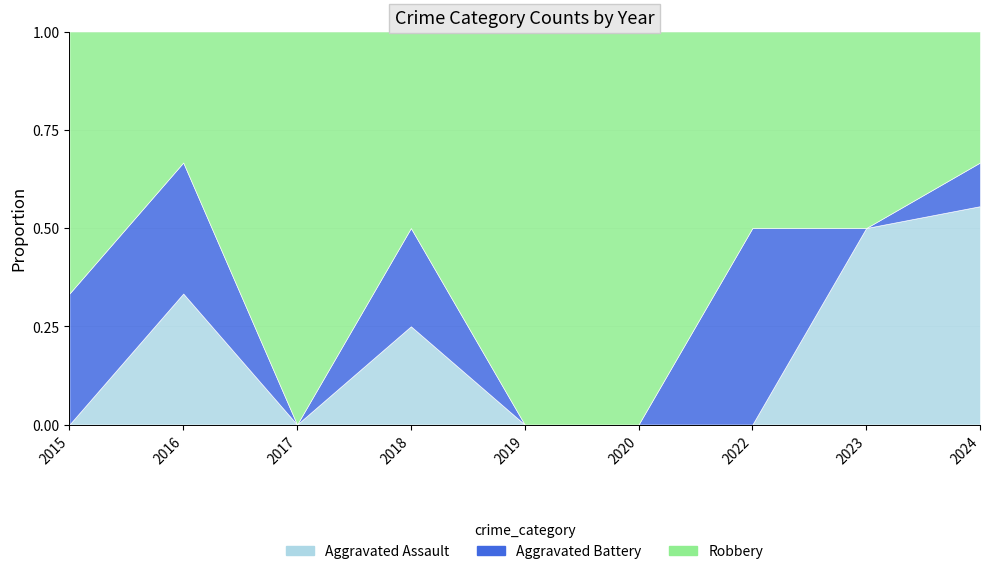

Reading left to right, transcribe all the data shown in this chart.

Aggravated Assault: 2015=0	2016=1	2017=0	2018=1	2019=0	2020=0	2022=0	2023=1	2024=5
Aggravated Battery: 2015=1	2016=1	2017=0	2018=1	2019=0	2020=0	2022=1	2023=0	2024=1
Robbery: 2015=2	2016=1	2017=5	2018=2	2019=1	2020=1	2022=1	2023=1	2024=3